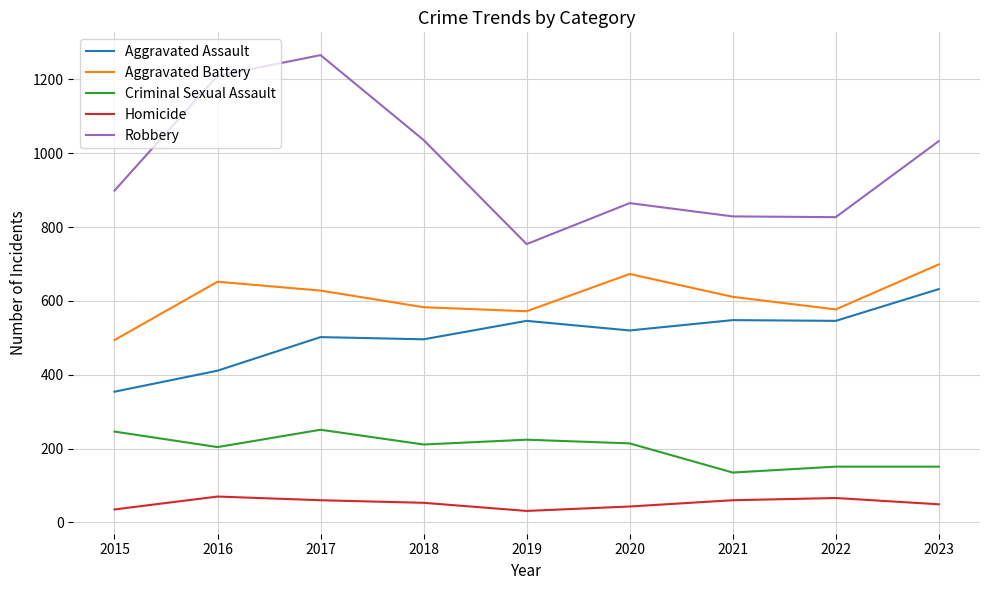

True or false: Aggravated Assault and Robbery cross at least once.

False